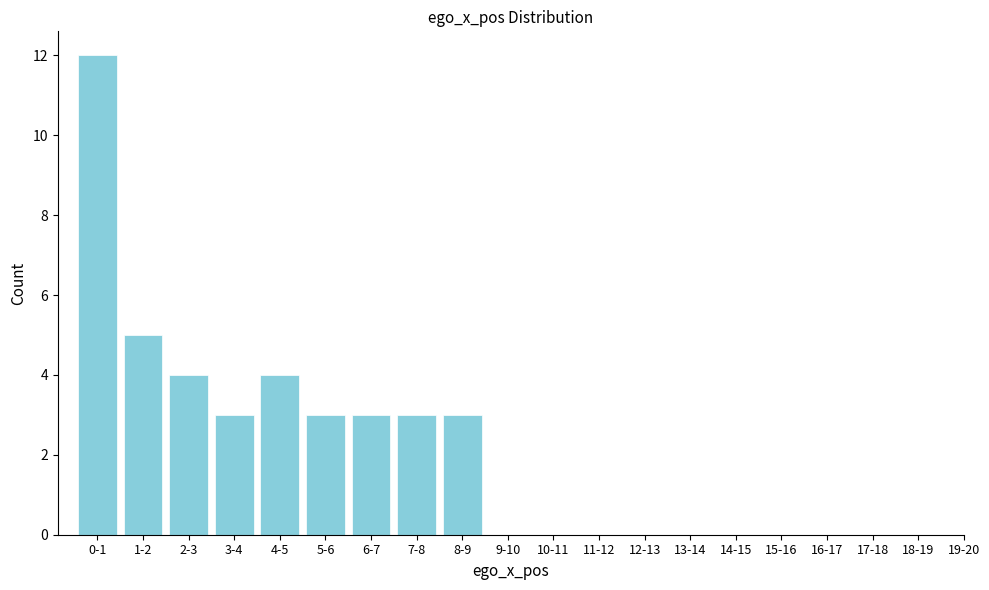

Reading right to left, extract all data points from this chart.

8-9=3	7-8=3	6-7=3	5-6=3	4-5=4	3-4=3	2-3=4	1-2=5	0-1=12